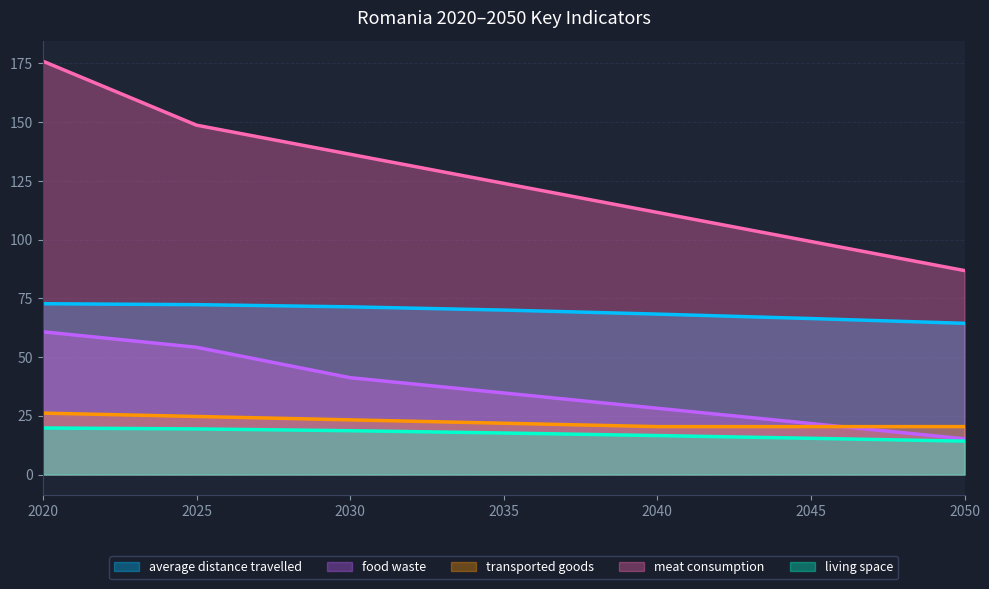

What are all the series names shown in the legend?

average distance travelled, food waste, transported goods, meat consumption, living space